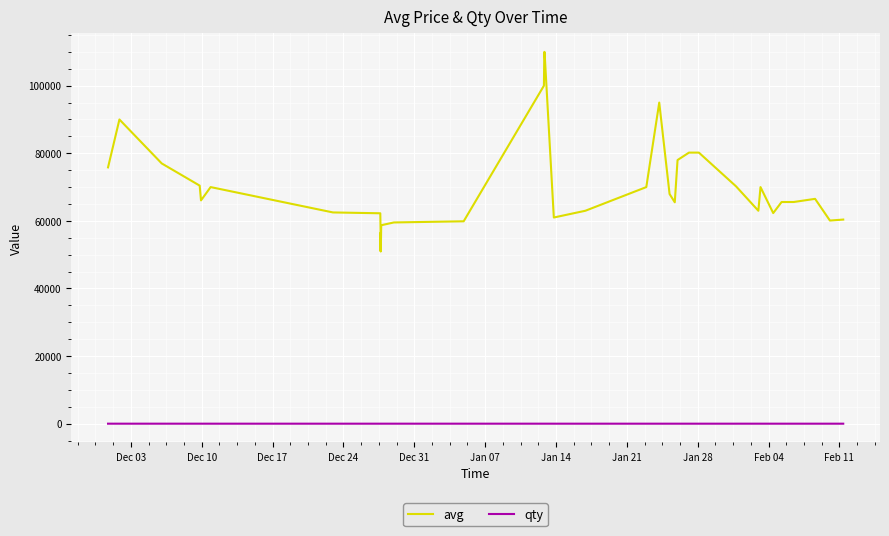

At how many categories does at least one series exceed 90744?

4